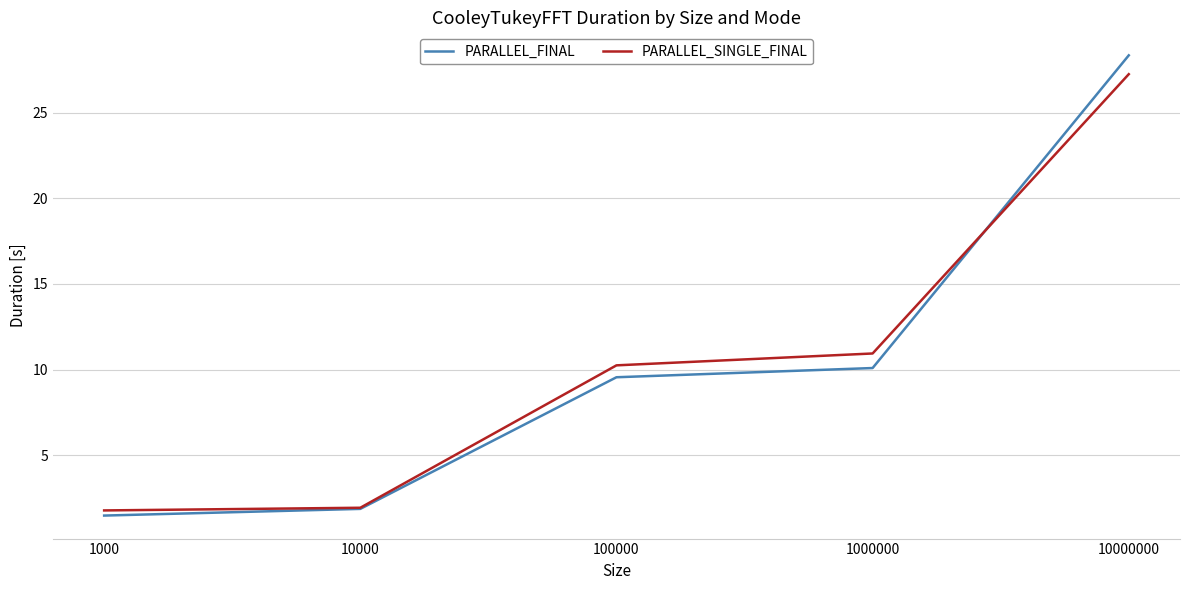

At which label does PARALLEL_FINAL first exceed 9?

100000